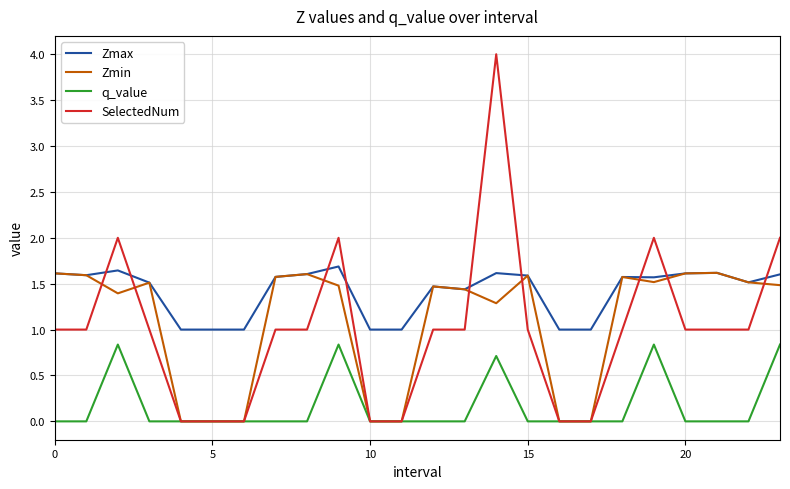

Which series has the largest total across all categories?

Zmax